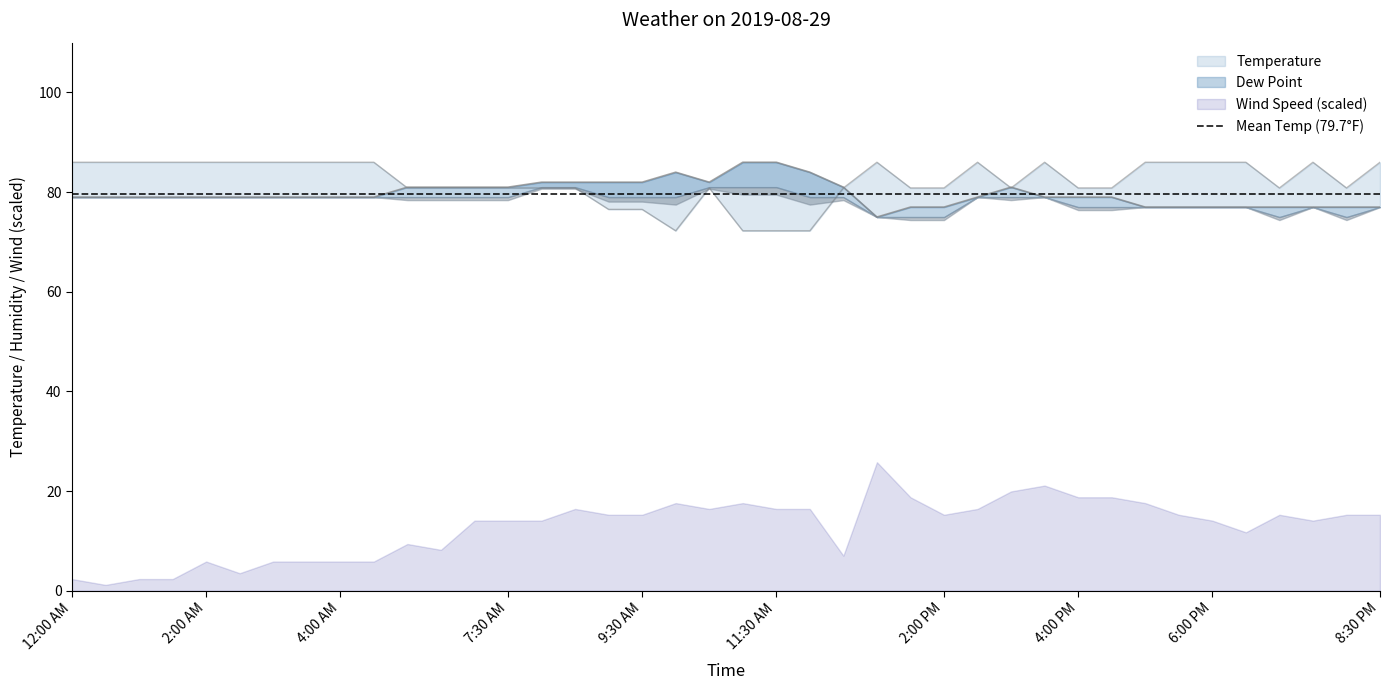

Which has a higher value, 7:00 PM or 1:30 AM?

1:30 AM